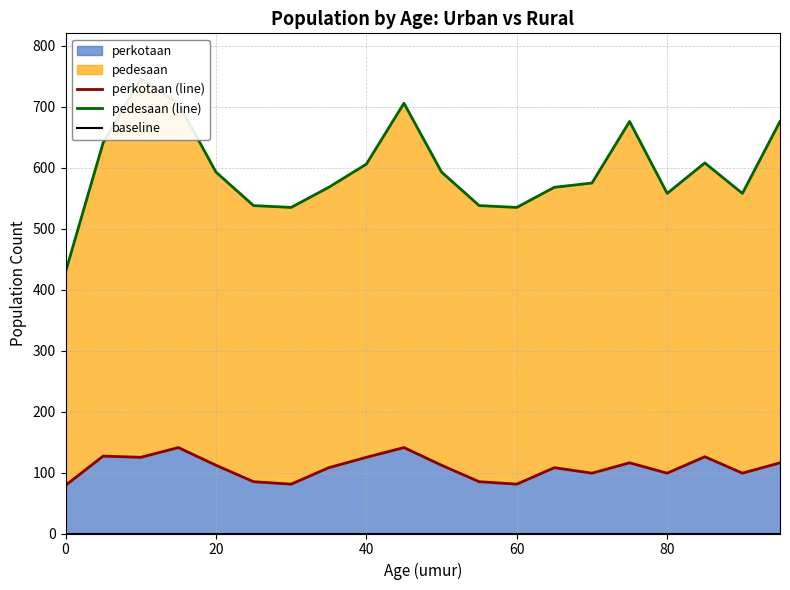

The perkotaan (line) series shows 36 at 7. True or false?

False